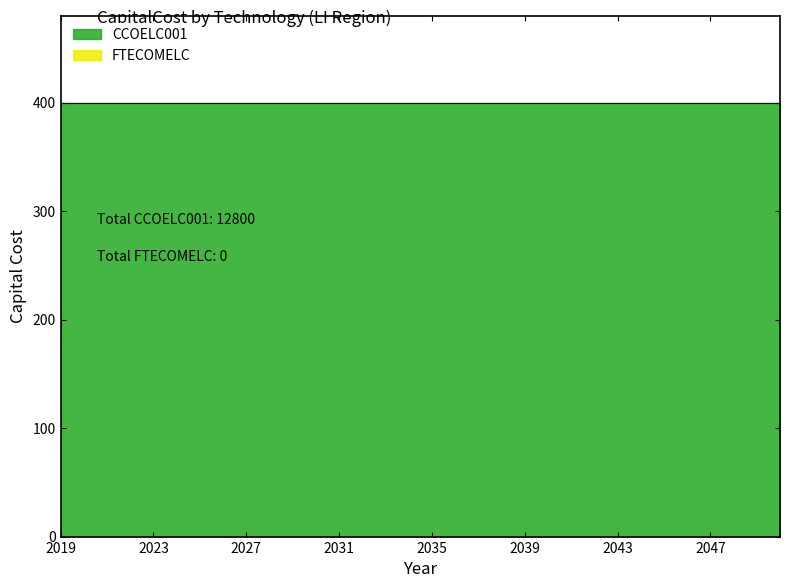

True or false: CCOELC001 and FTECOMELC cross at least once.

False